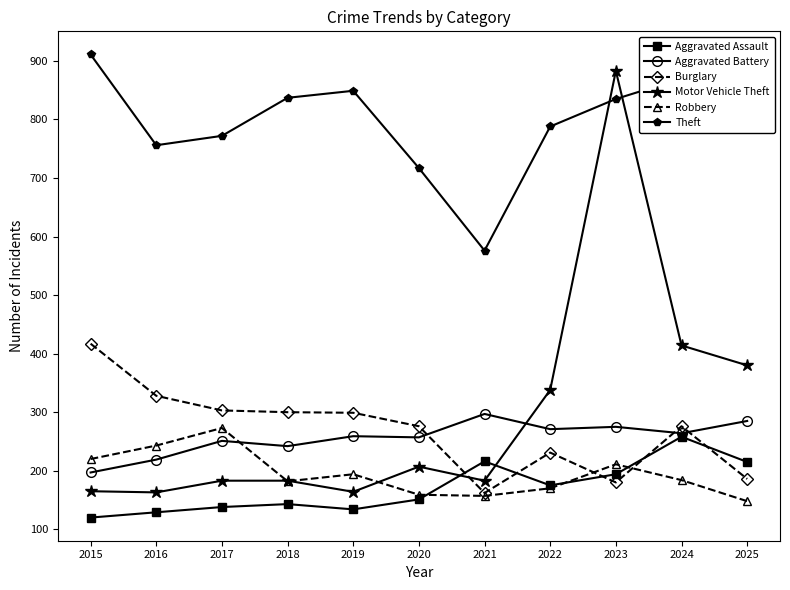

True or false: Aggravated Assault has more than 0 points higher than both neighbors.

True